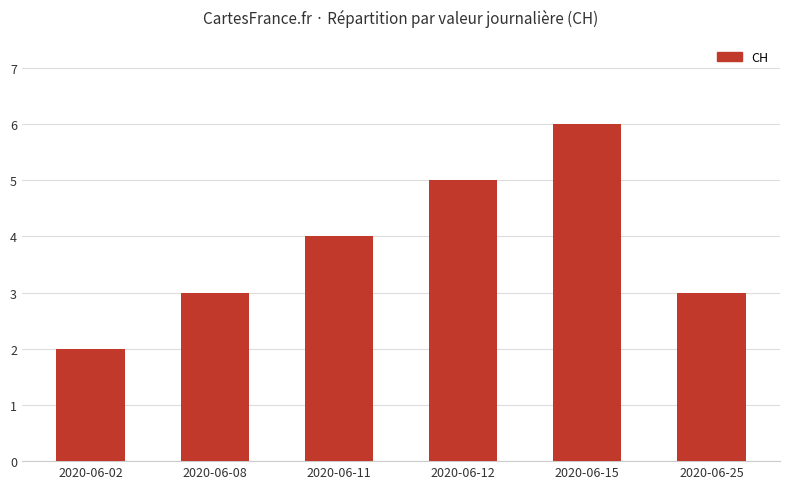

Reading left to right, extract all data points from this chart.

2020-06-02=2	2020-06-08=3	2020-06-11=4	2020-06-12=5	2020-06-15=6	2020-06-25=3